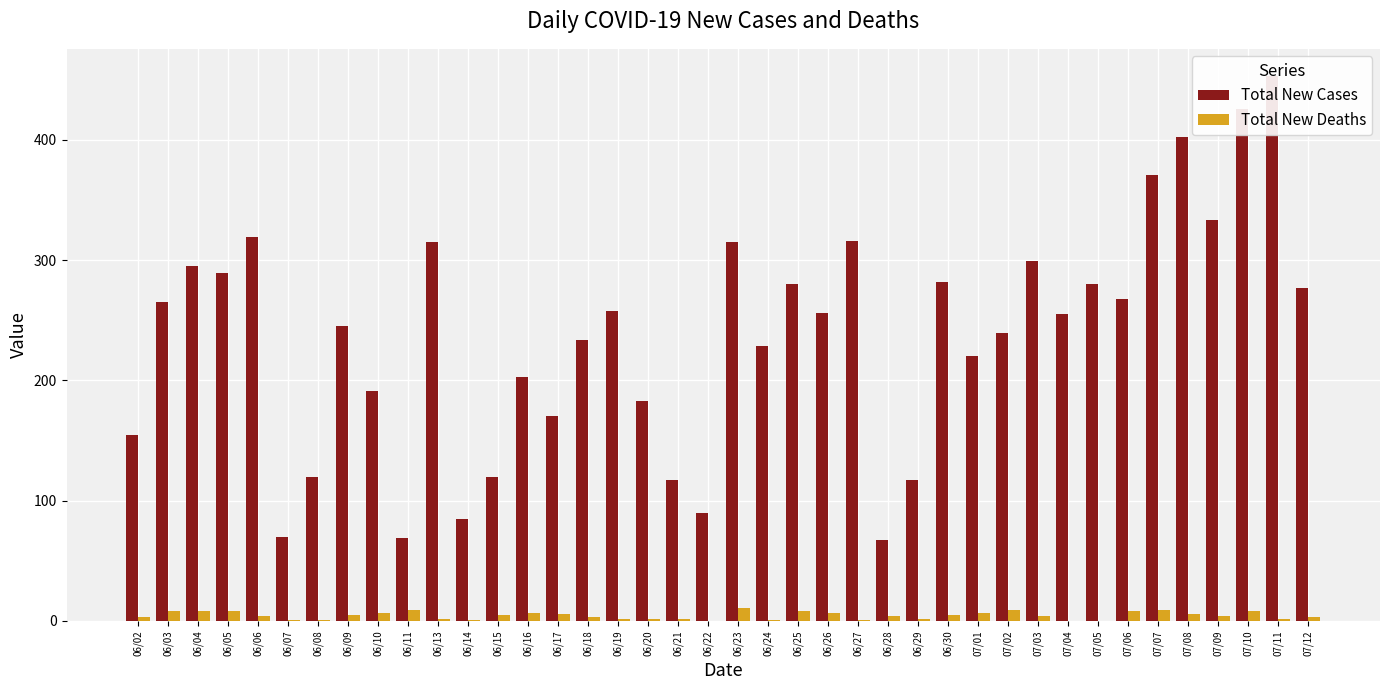

Reading left to right, extract all data points from this chart.

Total New Cases: 155	265	295	289	319	70	120	245	191	69	315	85	120	203	170	234	258	183	117	90	315	229	280	256	316	67	117	282	220	239	299	255	280	268	371	402	333	426	453	277
Total New Deaths: 3	8	8	8	4	1	1	5	7	9	2	1	5	7	6	3	2	2	2	0	11	1	8	7	1	4	2	5	7	9	4	0	0	8	9	6	4	8	2	3